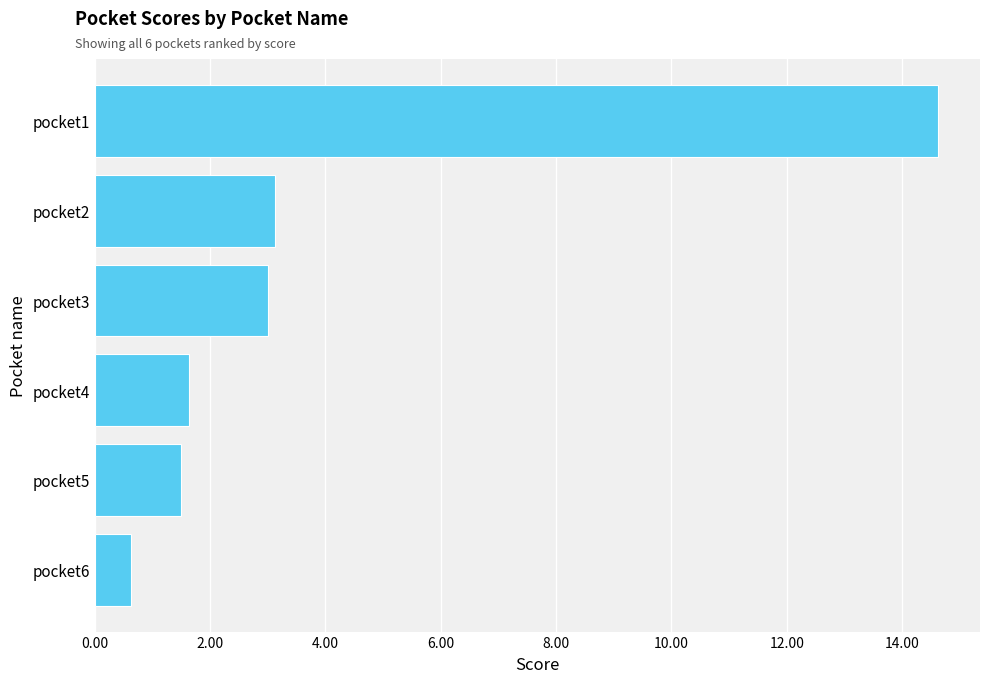

What is the average value?

4.1